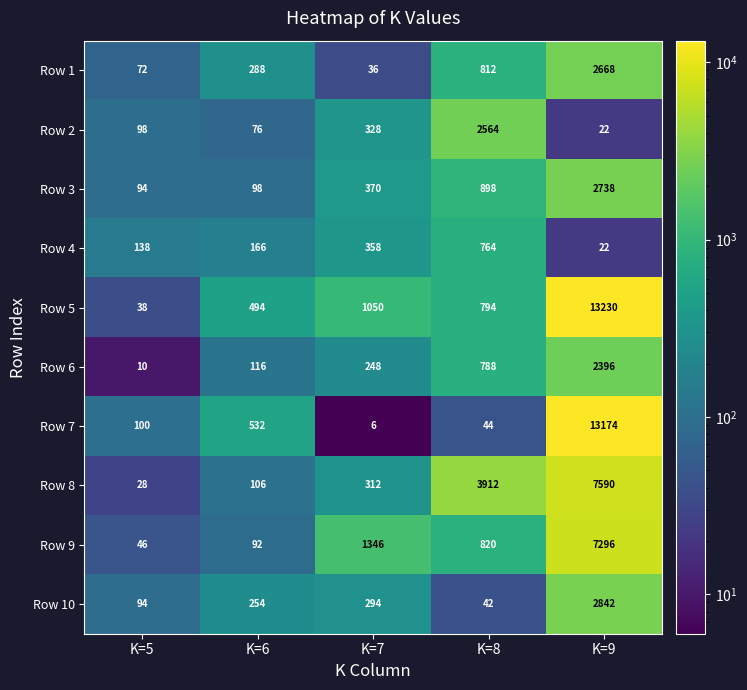

The value of Row 2 at K=6 is 44. True or false?

False